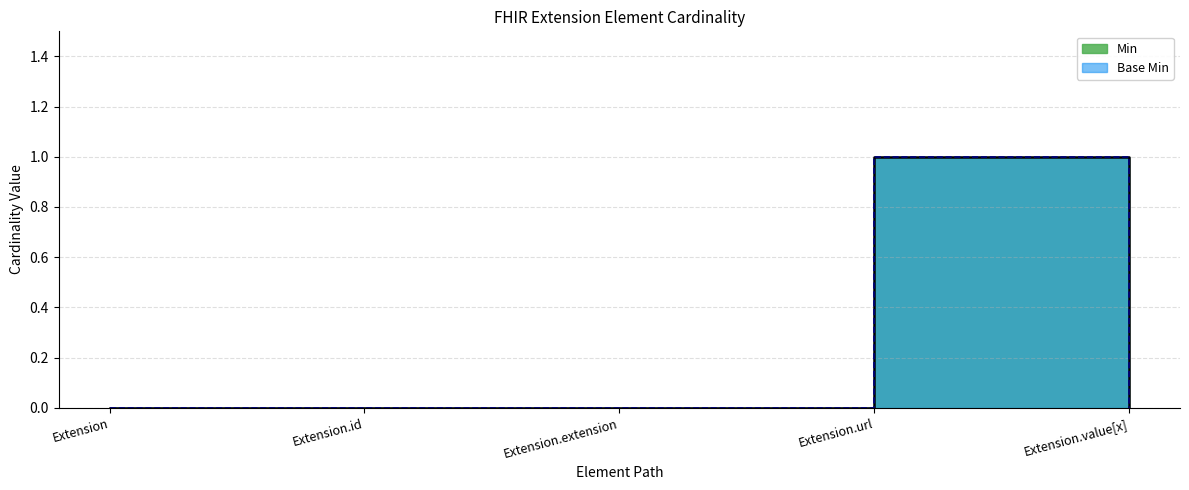

How many series are shown in this chart?

2